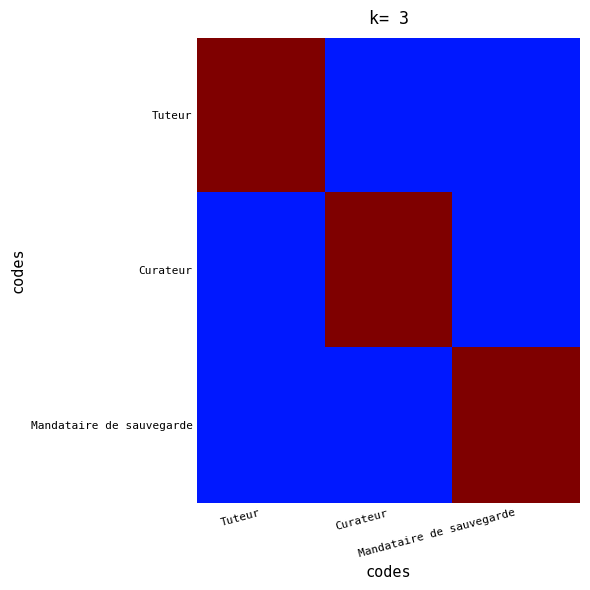

How many data points does each series have?

3